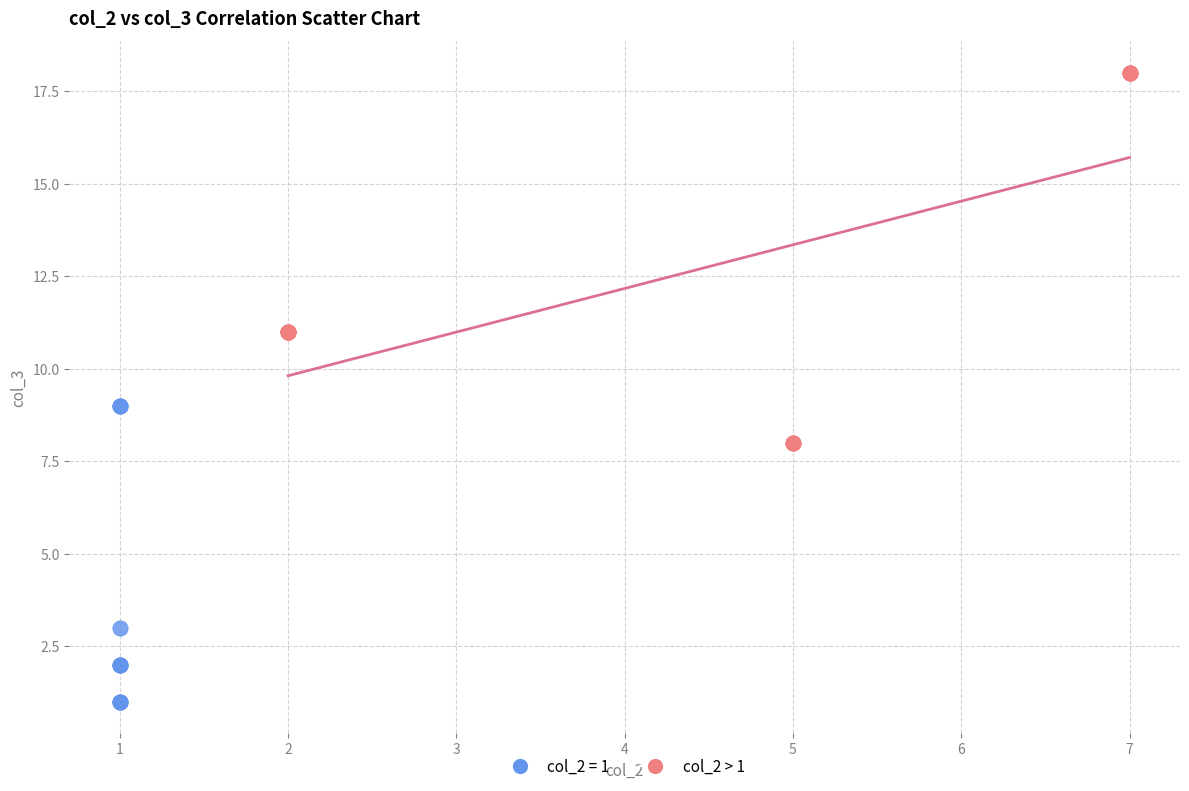

Which series contains the lowest Y value?

col_2 = 1